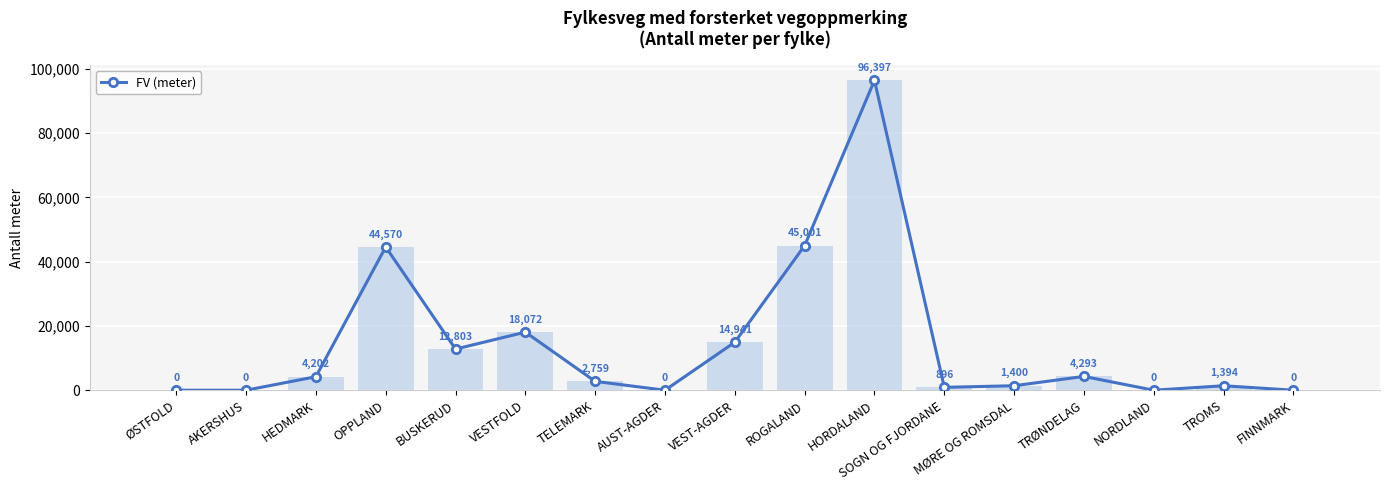

List the labels in order of value, largest first.

HORDALAND, ROGALAND, OPPLAND, VESTFOLD, VEST-AGDER, BUSKERUD, TRØNDELAG, HEDMARK, TELEMARK, MØRE OG ROMSDAL, TROMS, SOGN OG FJORDANE, ØSTFOLD, AKERSHUS, AUST-AGDER, NORDLAND, FINNMARK